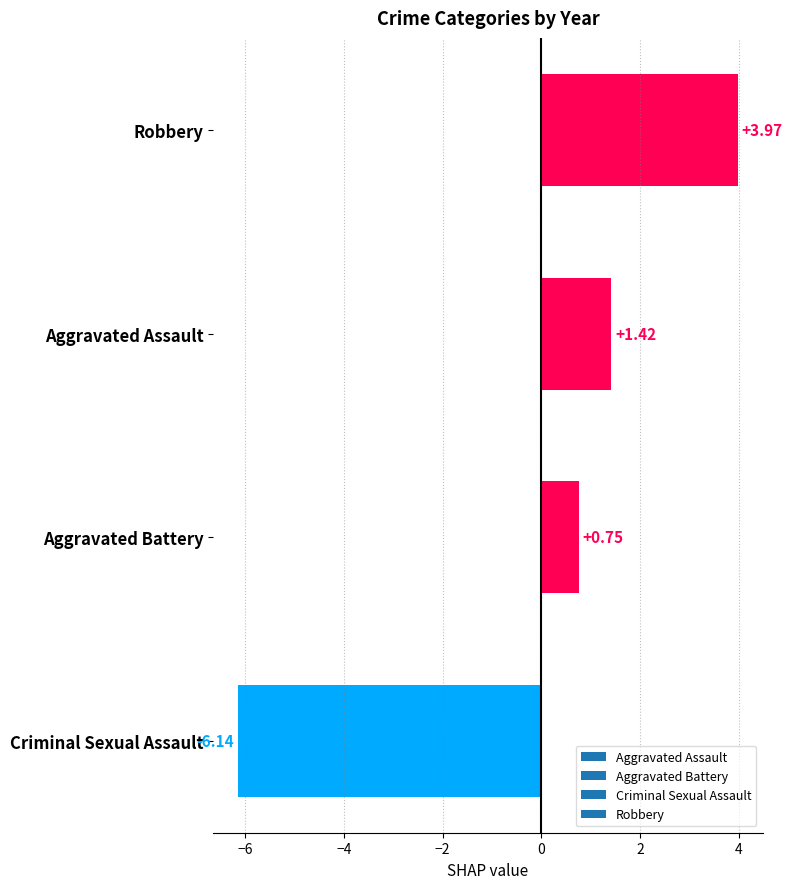

What is the difference between the values at Aggravated Assault and Criminal Sexual Assault?

7.6